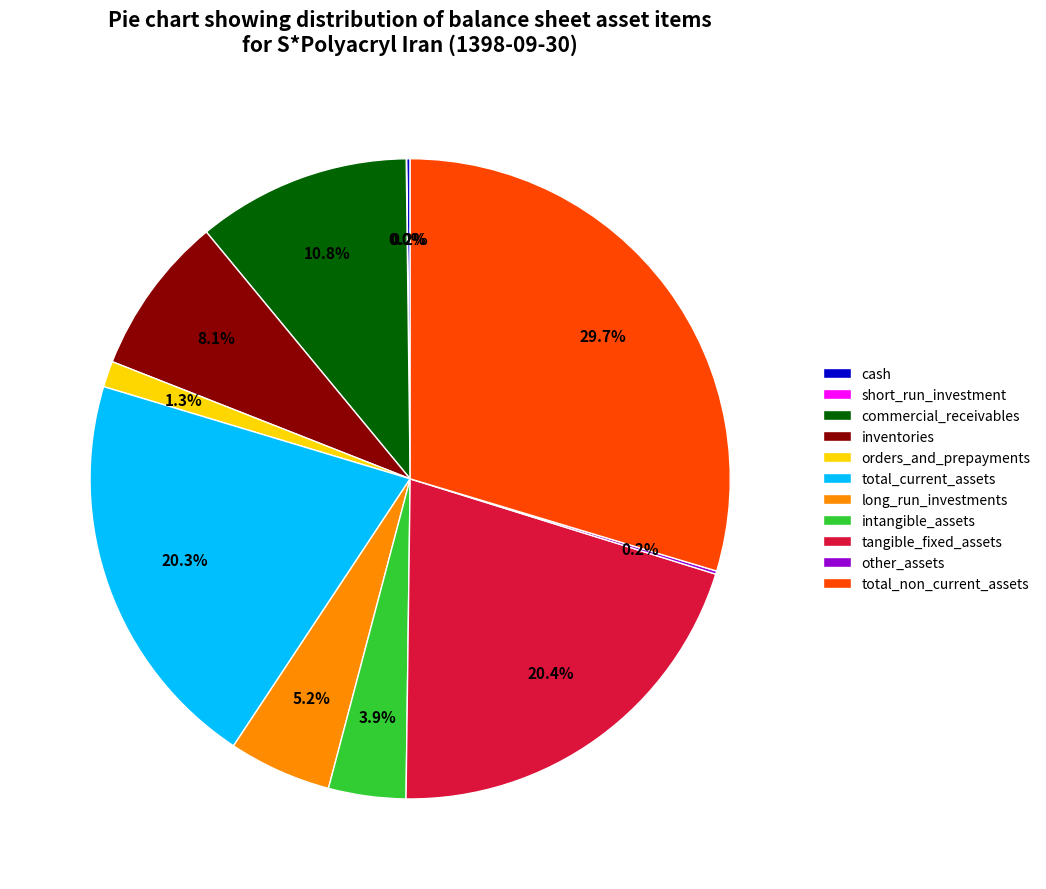

Which category has the biggest portion of the pie?

total_non_current_assets